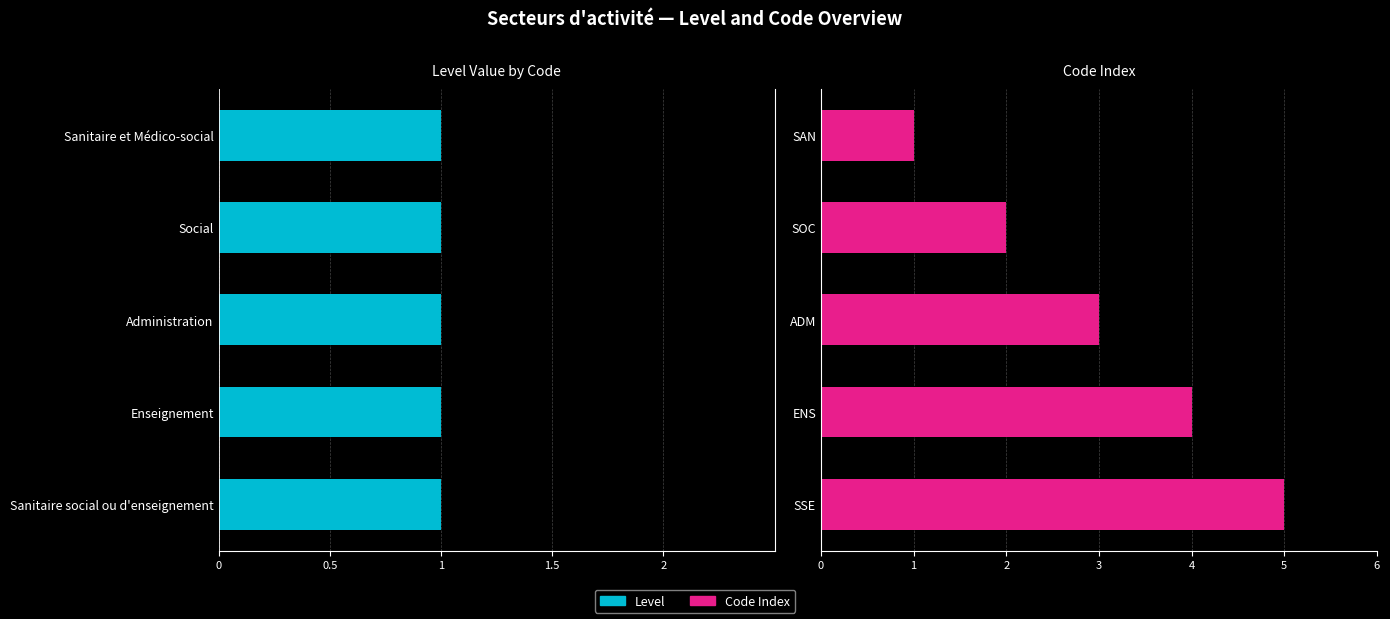

Count the Code Index values in the range 2 to 4.

3